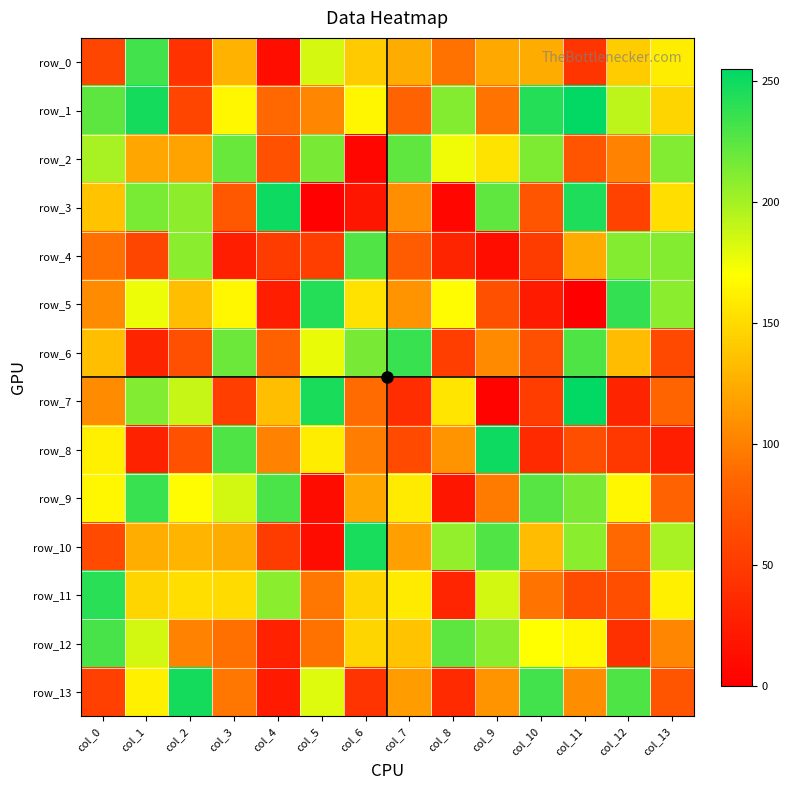

Reading left to right, transcribe all the data shown in this chart.

row_0: col_0=59	col_1=233	col_2=42	col_3=128	col_4=12	col_5=184	col_6=141	col_7=124	col_8=92	col_9=122	col_10=124	col_11=45	col_12=142	col_13=160
row_1: col_0=224	col_1=248	col_2=58	col_3=166	col_4=86	col_5=103	col_6=165	col_7=82	col_8=211	col_9=93	col_10=243	col_11=254	col_12=192	col_13=147
row_2: col_0=199	col_1=121	col_2=119	col_3=220	col_4=68	col_5=215	col_6=5	col_7=223	col_8=175	col_9=155	col_10=213	col_11=71	col_12=101	col_13=212
row_3: col_0=137	col_1=214	col_2=208	col_3=74	col_4=251	col_5=1	col_6=19	col_7=108	col_8=5	col_9=223	col_10=71	col_11=245	col_12=55	col_13=152
row_4: col_0=91	col_1=59	col_2=209	col_3=25	col_4=50	col_5=52	col_6=228	col_7=76	col_8=30	col_9=12	col_10=50	col_11=124	col_12=211	col_13=211
row_5: col_0=106	col_1=176	col_2=134	col_3=166	col_4=26	col_5=243	col_6=154	col_7=110	col_8=168	col_9=67	col_10=23	col_11=0	col_12=238	col_13=209
row_6: col_0=134	col_1=30	col_2=66	col_3=219	col_4=81	col_5=177	col_6=215	col_7=236	col_8=52	col_9=105	col_10=66	col_11=229	col_12=133	col_13=61
row_7: col_0=106	col_1=212	col_2=189	col_3=52	col_4=134	col_5=246	col_6=88	col_7=38	col_8=156	col_9=3	col_10=51	col_11=254	col_12=30	col_13=84
row_8: col_0=162	col_1=29	col_2=68	col_3=229	col_4=101	col_5=160	col_6=98	col_7=62	col_8=111	col_9=251	col_10=35	col_11=65	col_12=47	col_13=26
row_9: col_0=166	col_1=236	col_2=168	col_3=185	col_4=230	col_5=10	col_6=121	col_7=159	col_8=19	col_9=97	col_10=226	col_11=215	col_12=166	col_13=82
row_10: col_0=62	col_1=125	col_2=129	col_3=124	col_4=50	col_5=10	col_6=247	col_7=117	col_8=206	col_9=228	col_10=133	col_11=209	col_12=86	col_13=199
row_11: col_0=241	col_1=147	col_2=152	col_3=150	col_4=209	col_5=94	col_6=147	col_7=159	col_8=31	col_9=185	col_10=93	col_11=63	col_12=65	col_13=162
row_12: col_0=231	col_1=185	col_2=101	col_3=91	col_4=28	col_5=92	col_6=147	col_7=137	col_8=224	col_9=209	col_10=170	col_11=166	col_12=40	col_13=103
row_13: col_0=54	col_1=162	col_2=248	col_3=94	col_4=22	col_5=181	col_6=44	col_7=116	col_8=35	col_9=110	col_10=233	col_11=107	col_12=229	col_13=70